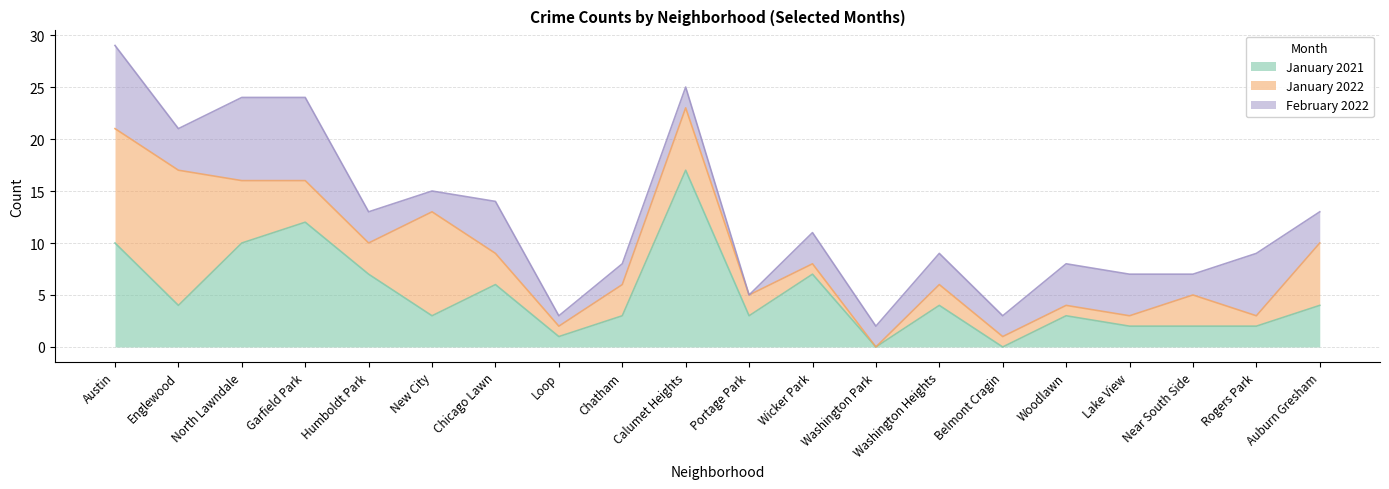

At which label does January 2022 first exceed 3?

Austin